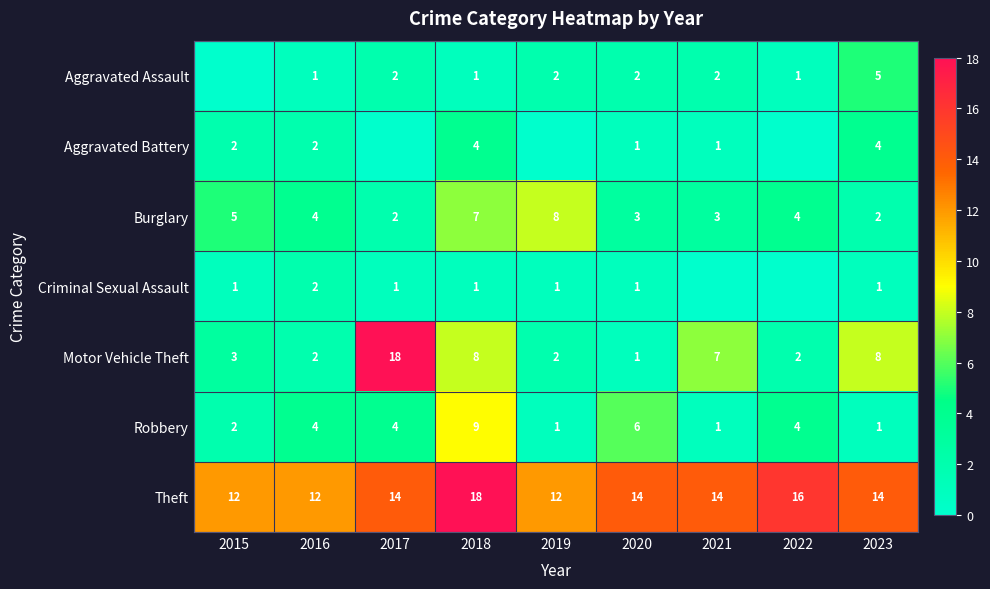

Is it true that Burglary equals 3 at 2020?

True